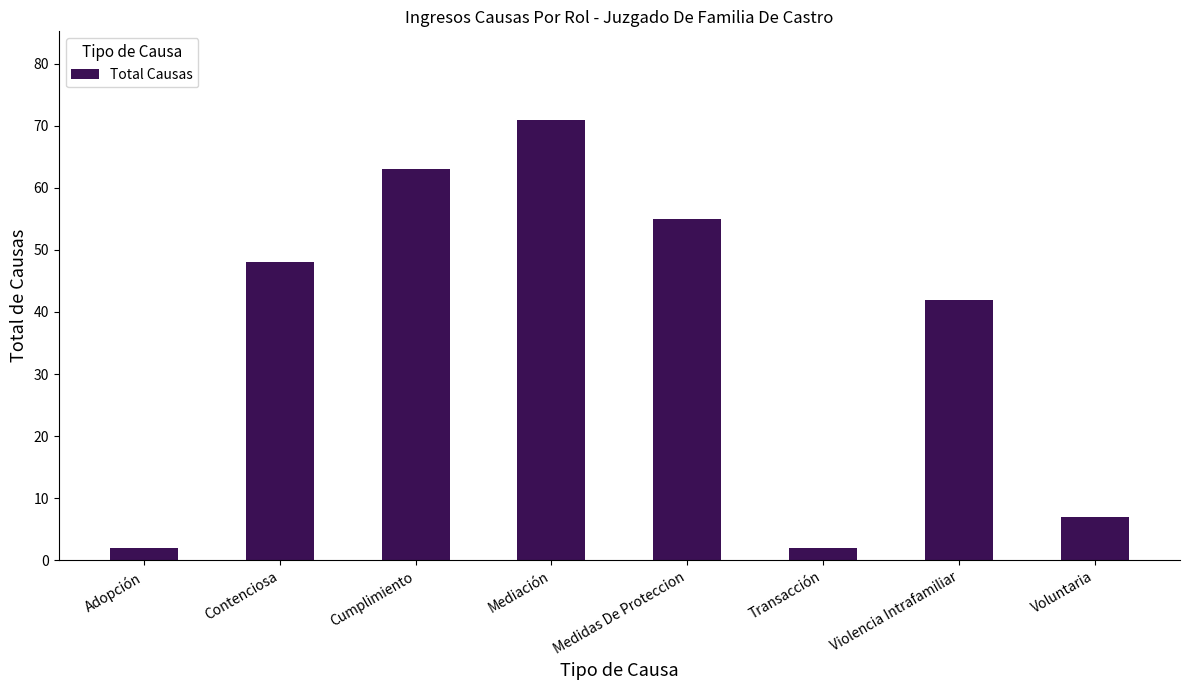

What is the label of the 7th bar from the right?

Contenciosa